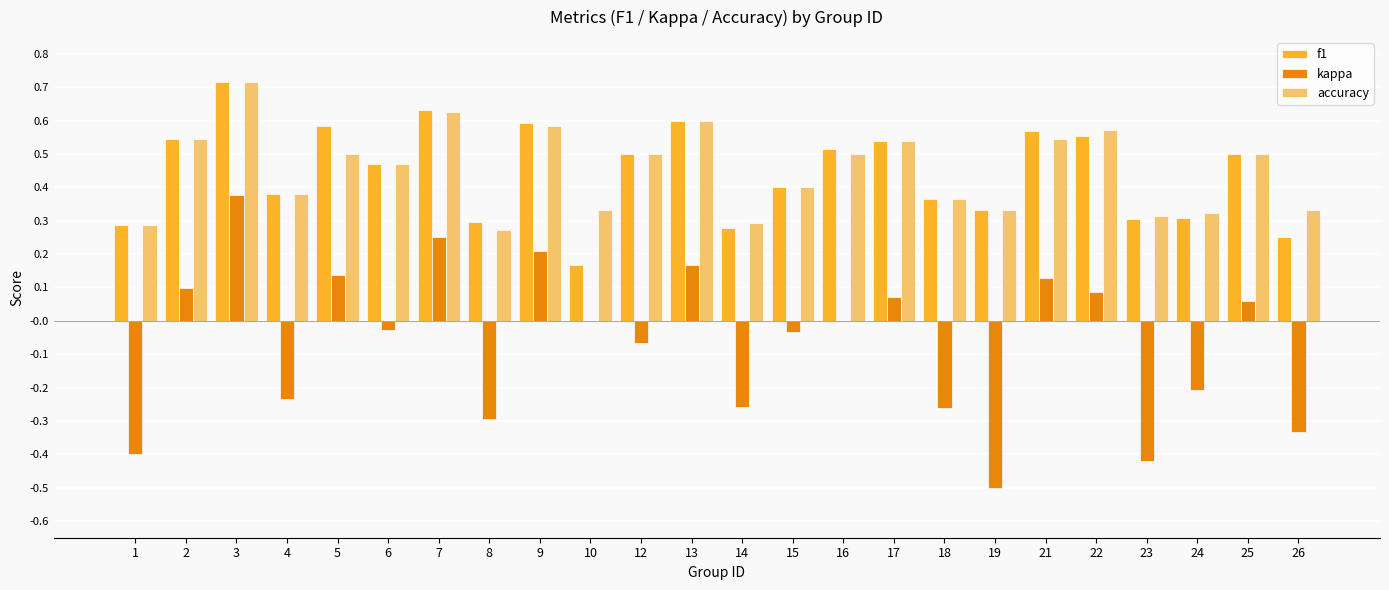

What is the highest value of the f1 series?

0.7